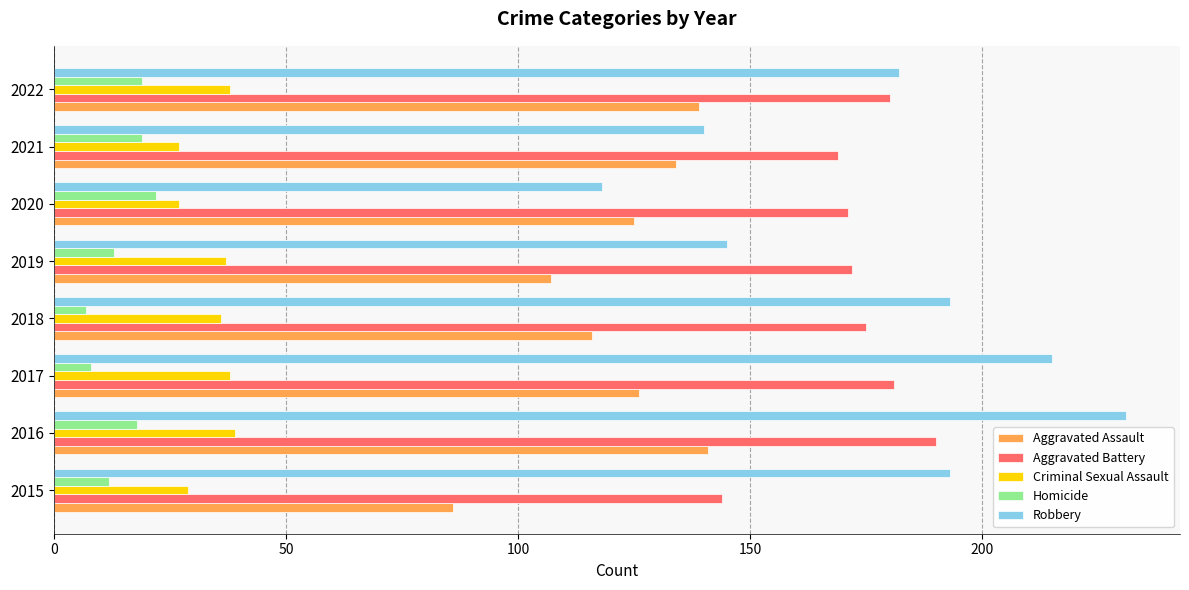

Which series has the largest range (max minus min)?

Robbery